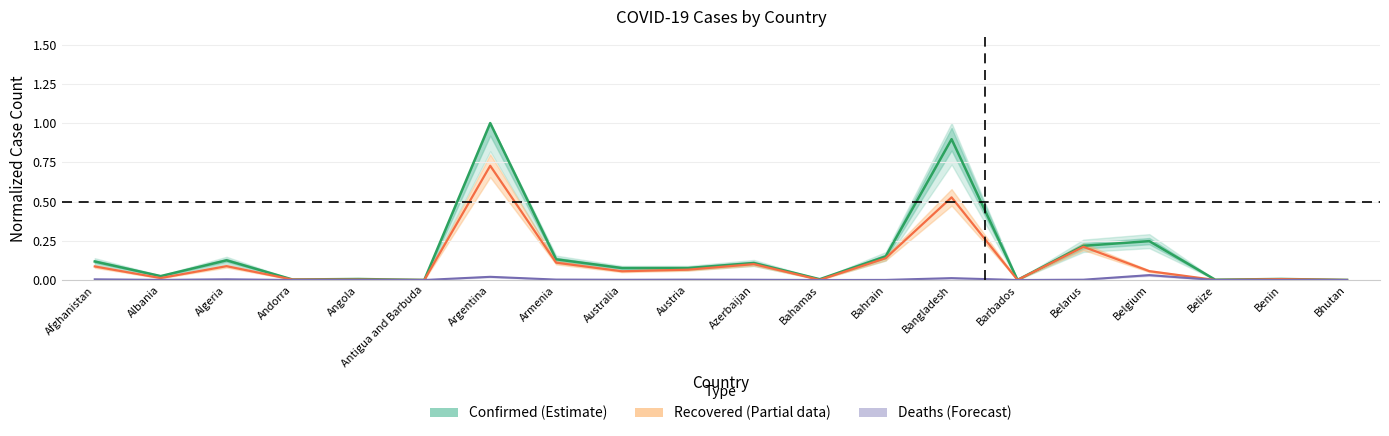

Reading left to right, list all the values displayed in this chart.

Confirmed: 0.1	0.0	0.1	0.0	0.0	0.0	1.0	0.1	0.1	0.1	0.1	0.0	0.2	0.9	0.0	0.2	0.2	0.0	0.0	0.0
Recovered: 0.1	0.0	0.1	0.0	0.0	0.0	0.7	0.1	0.1	0.1	0.1	0.0	0.1	0.5	0.0	0.2	0.1	0.0	0.0	0.0
Deaths: 0.0	0.0	0.0	0.0	0.0	0.0	0.0	0.0	0.0	0.0	0.0	0.0	0.0	0.0	0.0	0.0	0.0	0.0	0.0	0.0